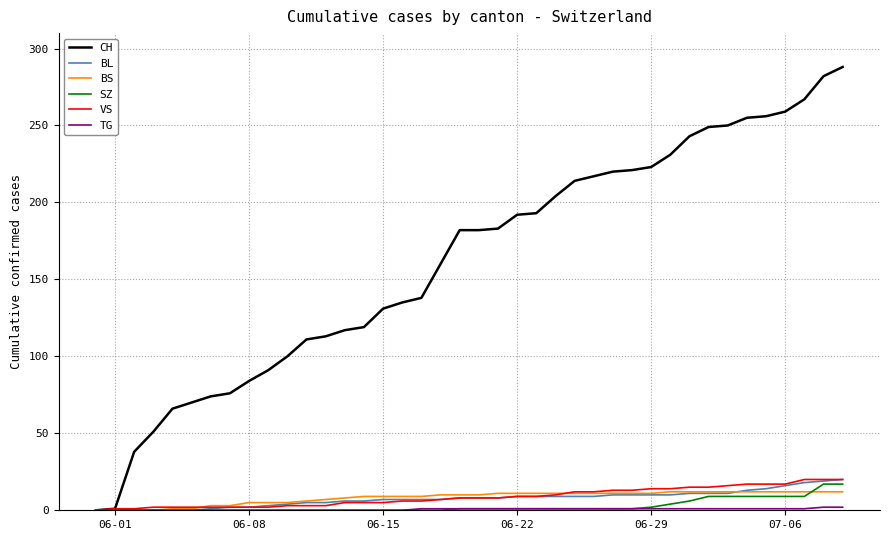

What is the sum of all VS values?

346